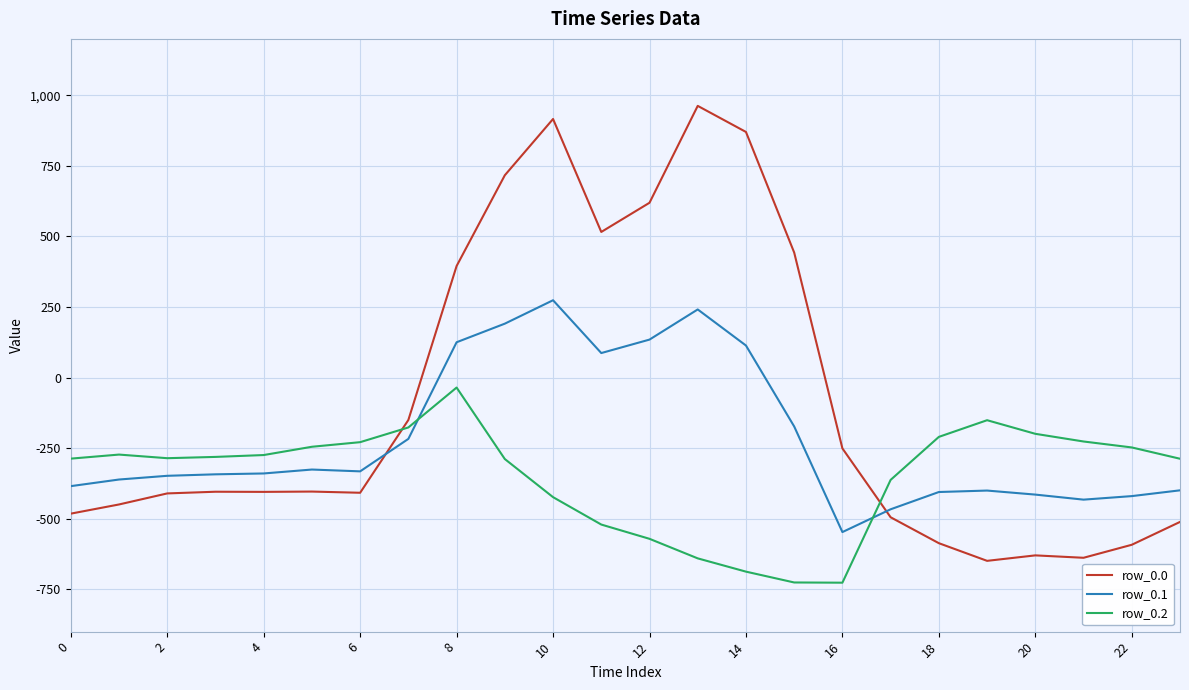

Rank the series by their maximum value, from highest to lowest.

row_0.0, row_0.1, row_0.2